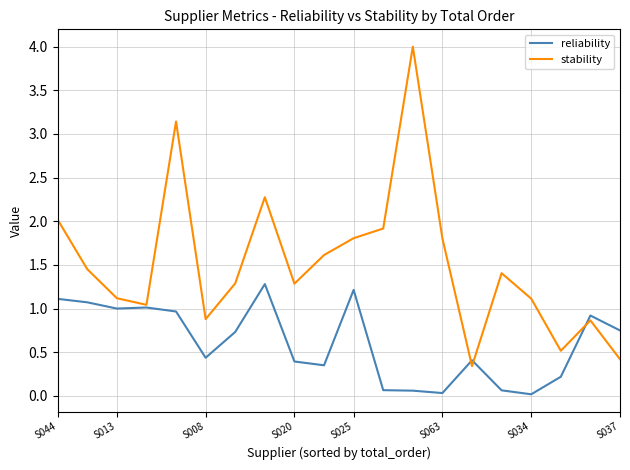

What is the maximum value shown in the chart?

4.0